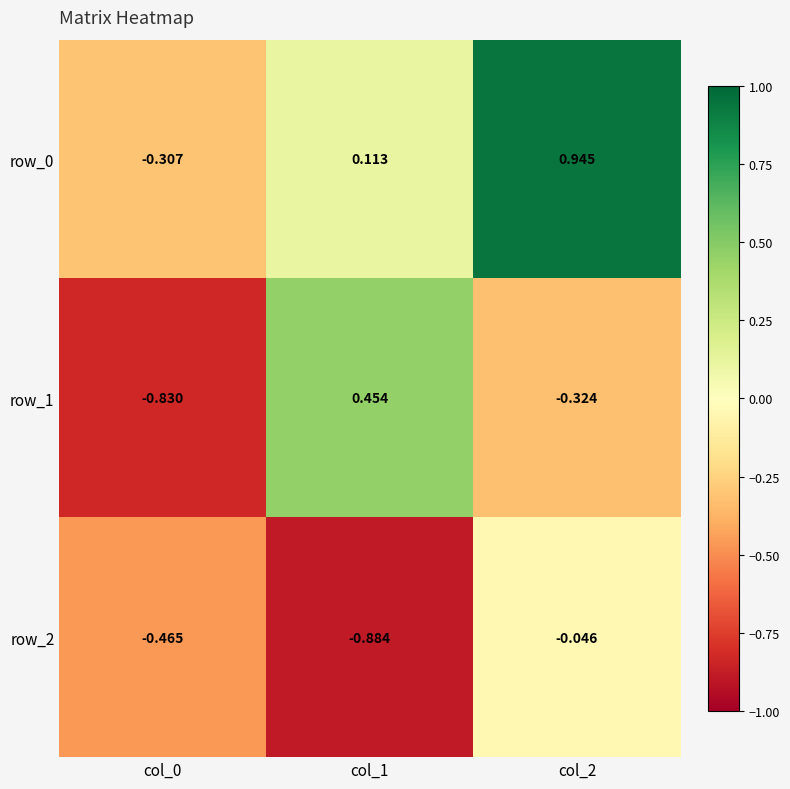

Which series has the largest total across all categories?

row_0